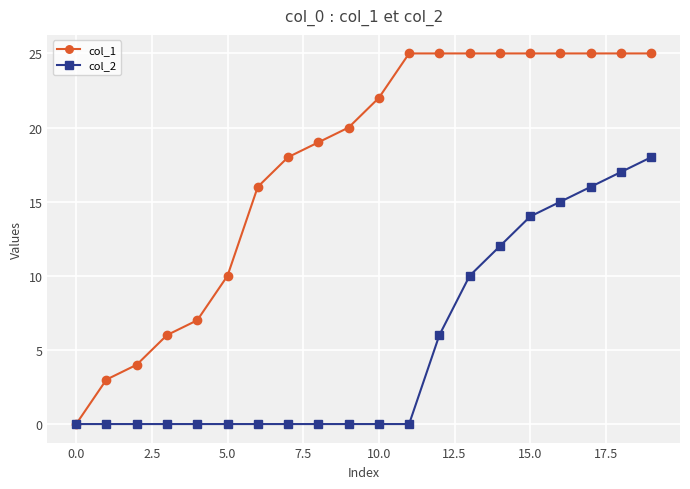

Which series has the largest total across all categories?

col_1